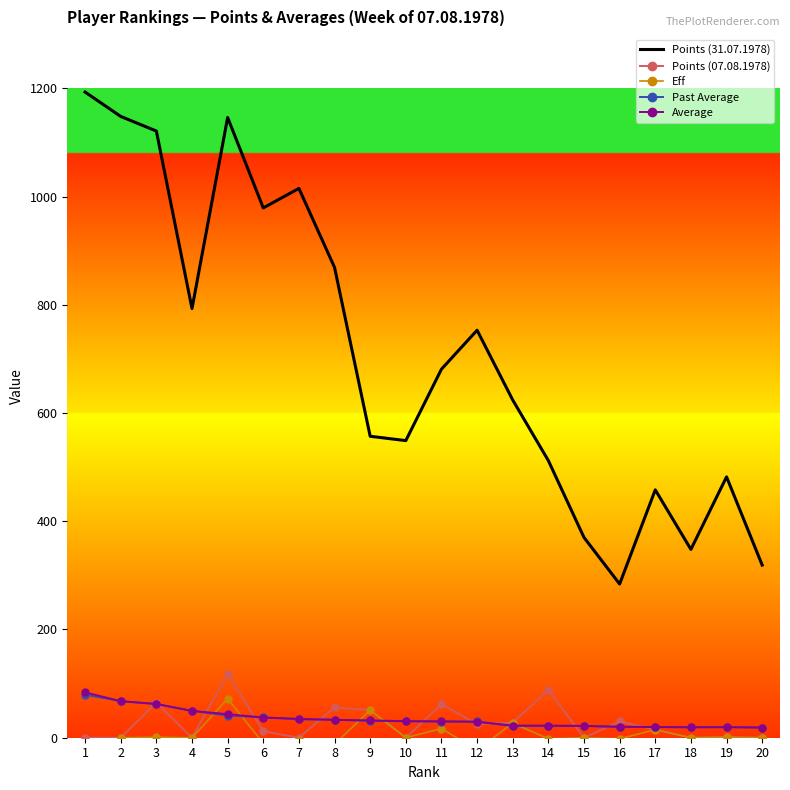

List the labels in order of Eff value, largest first.

5, 9, 13, 11, 17, 3, 19, 2, 4, 10, 15, 18, 20, 14, 16, 7, 6, 8, 1, 12